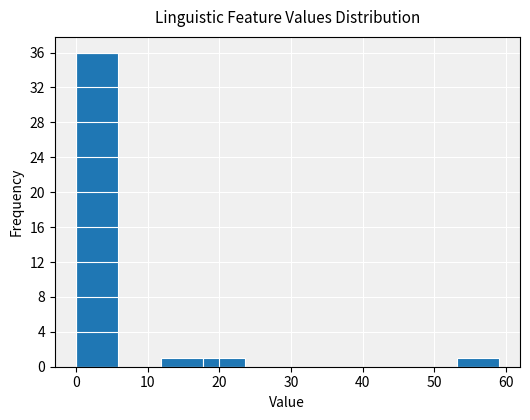

Reading left to right, transcribe this chart: for each bar, give the range it covers on the x-axis and its height. Neither the bar edges nor the heights are printed on the chart, so give them approximately, as read against the axes.

0.0 to 5.9: 36
5.9 to 11.8: 0
11.8 to 17.7: 1
17.7 to 23.6: 1
23.6 to 29.5: 0
29.5 to 35.4: 0
35.4 to 41.3: 0
41.3 to 47.2: 0
47.2 to 53.1: 0
53.1 to 59.0: 1